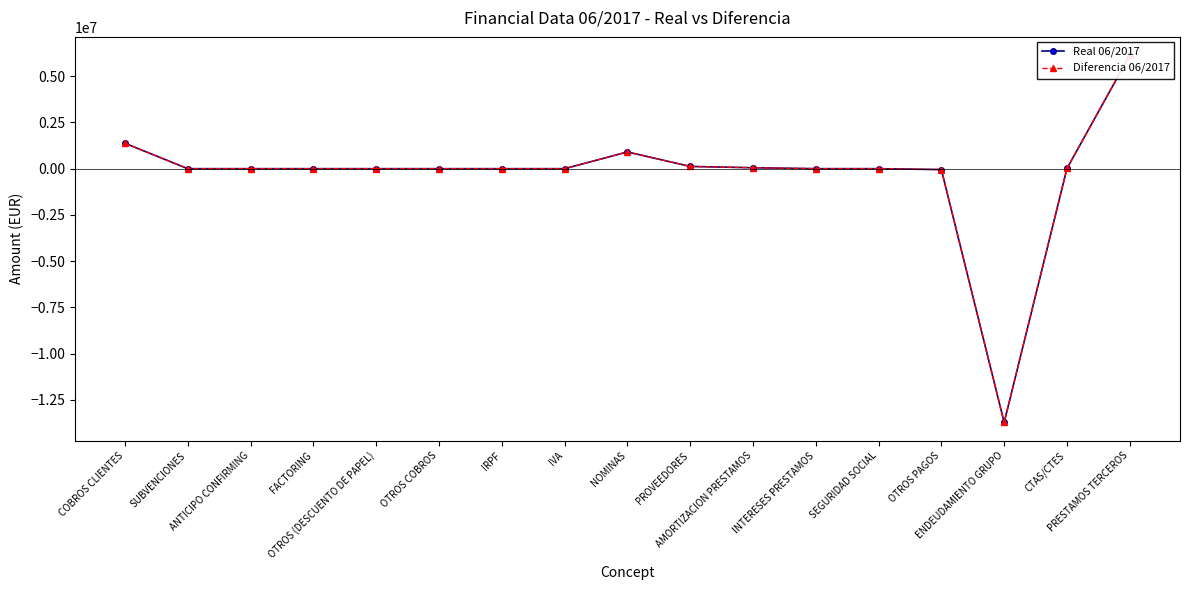

Reading right to left, transcribe all the data shown in this chart.

Real 06/2017: PRESTAMOS TERCEROS=6135450.3	CTAS/CTES=10751.0	ENDEUDAMIENTO GRUPO=-13726127.0	OTROS PAGOS=-48936.4	SEGURIDAD SOCIAL=0.0	INTERESES PRESTAMOS=269.5	AMORTIZACION PRESTAMOS=50853.3	PROVEEDORES=121782.6	NOMINAS=904827.6	IVA=0.0	IRPF=0.0	OTROS COBROS=0.0	OTROS (DESCUENTO DE PAPEL)=0.0	FACTORING=0.0	ANTICIPO CONFIRMING=0.0	SUBVENCIONES=0.0	COBROS CLIENTES=1374043.7
Diferencia 06/2017: PRESTAMOS TERCEROS=6135450.3	CTAS/CTES=10751.0	ENDEUDAMIENTO GRUPO=-13726127.0	OTROS PAGOS=-48936.4	SEGURIDAD SOCIAL=0.0	INTERESES PRESTAMOS=269.5	AMORTIZACION PRESTAMOS=50853.3	PROVEEDORES=121782.6	NOMINAS=904827.6	IVA=0.0	IRPF=0.0	OTROS COBROS=0.0	OTROS (DESCUENTO DE PAPEL)=0.0	FACTORING=0.0	ANTICIPO CONFIRMING=0.0	SUBVENCIONES=0.0	COBROS CLIENTES=1374043.7